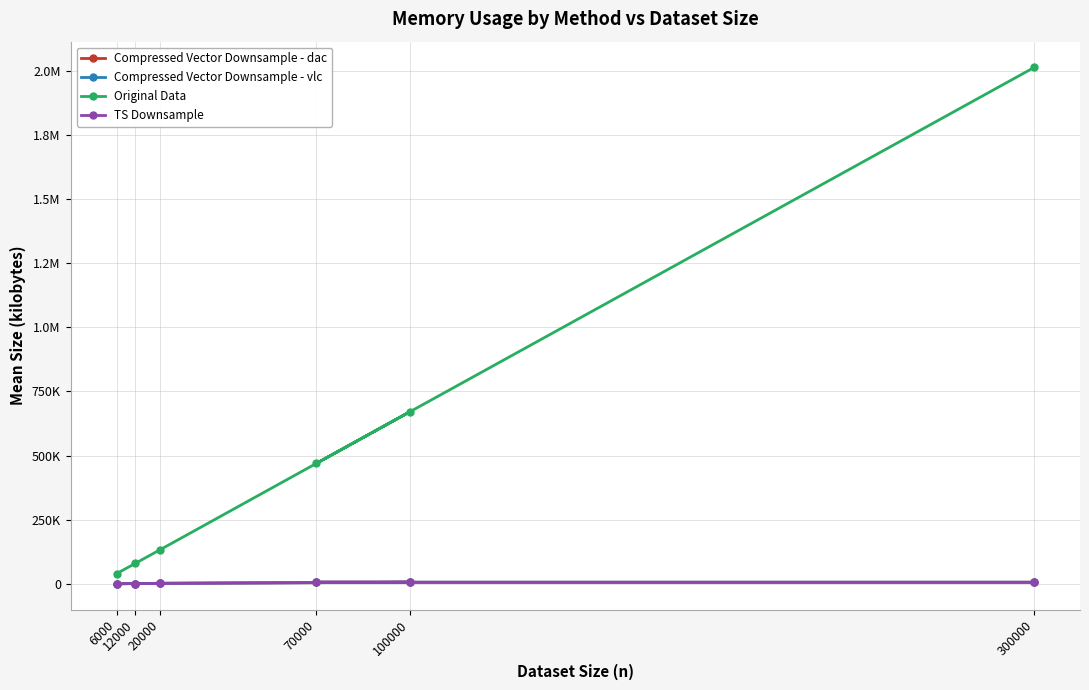

Reading left to right, transcribe all the data shown in this chart.

Compressed Vector Downsample - dac: 6000=937.7	12000=1745.9	20000=2810.6	100000=6880.5	70000=6878.8	300000=6879.1
Compressed Vector Downsample - vlc: 6000=938.3	12000=1746.1	20000=2810.2	100000=6880.6	70000=6878.4	300000=6877.6
Original Data: 6000=40229.6	12000=80310.5	20000=133821.4	100000=671164.3	70000=469789.2	300000=2012128.9
TS Downsample: 6000=937.1	12000=1745.4	20000=2810.1	100000=6879.9	70000=6878.8	300000=6878.0